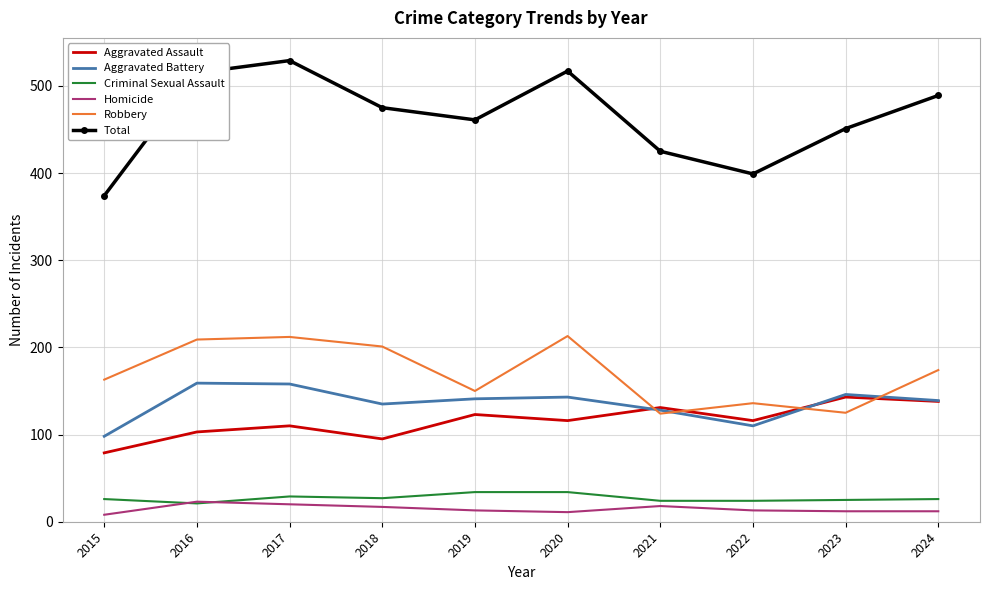

True or false: Criminal Sexual Assault and Robbery intersect in this chart.

False